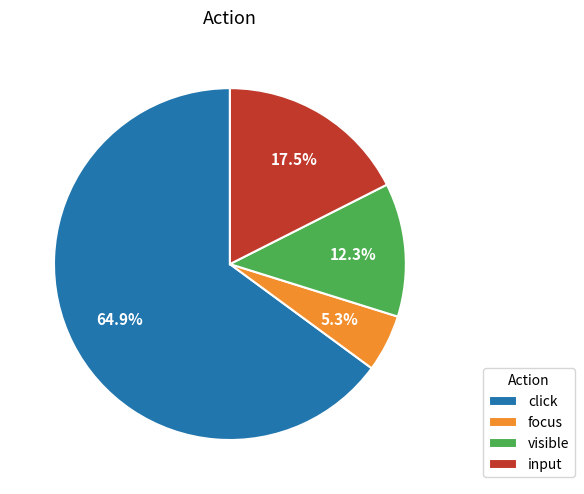

Combined, do focus and click account for over 50%?

Yes